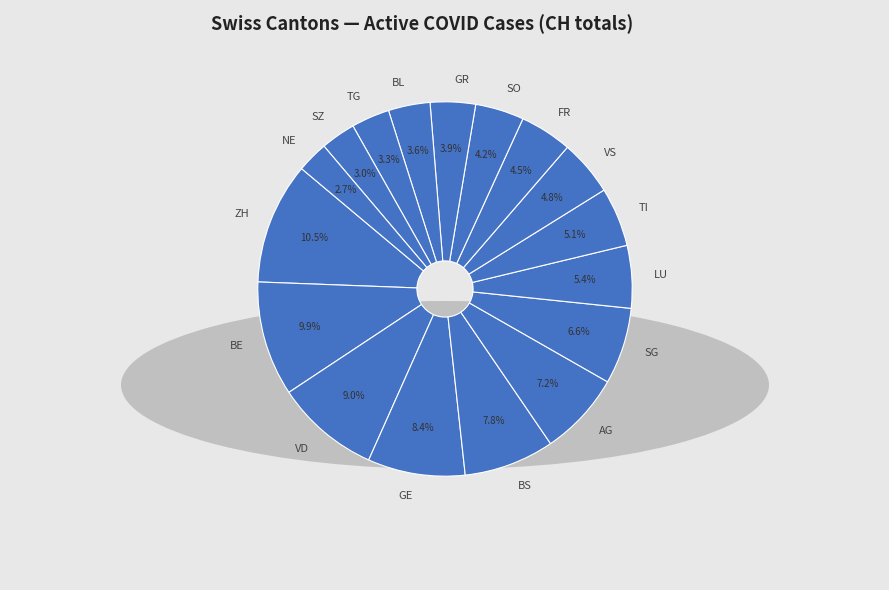

Approximately how many times larger is the value at BE compared to BL?

2.8